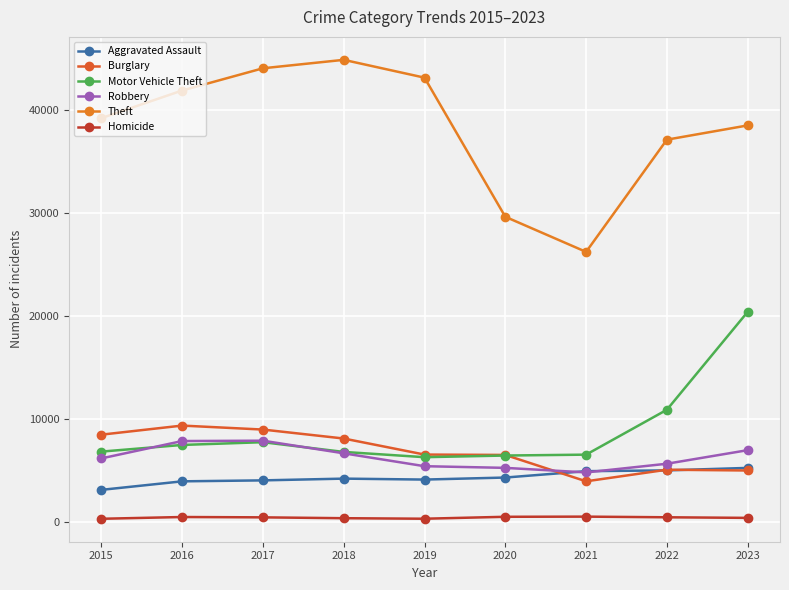

Which series has the largest total across all categories?

Theft